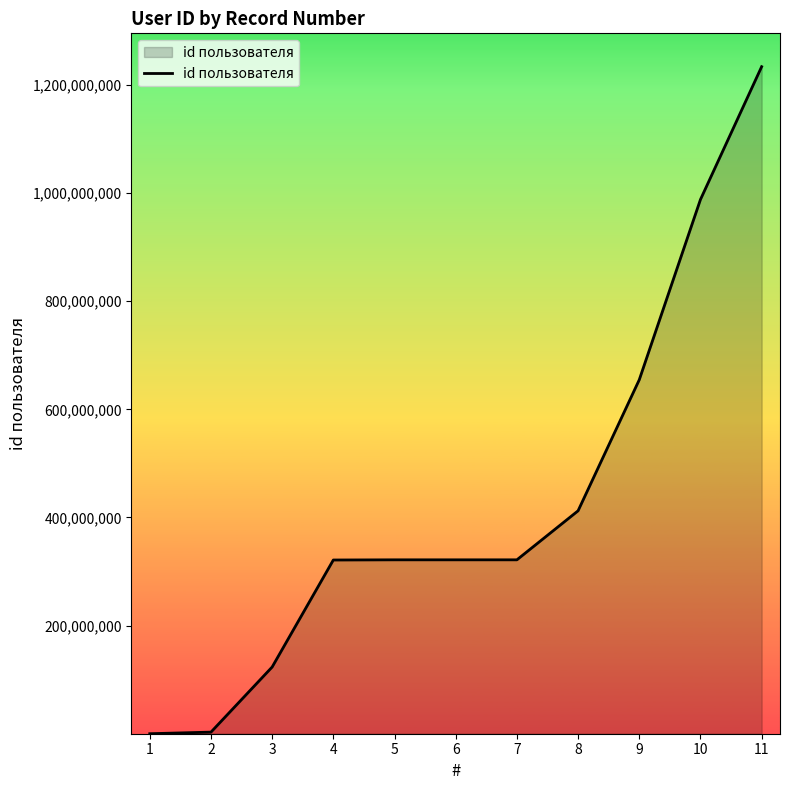

Is it true that the value at 8 is 126340601?

False